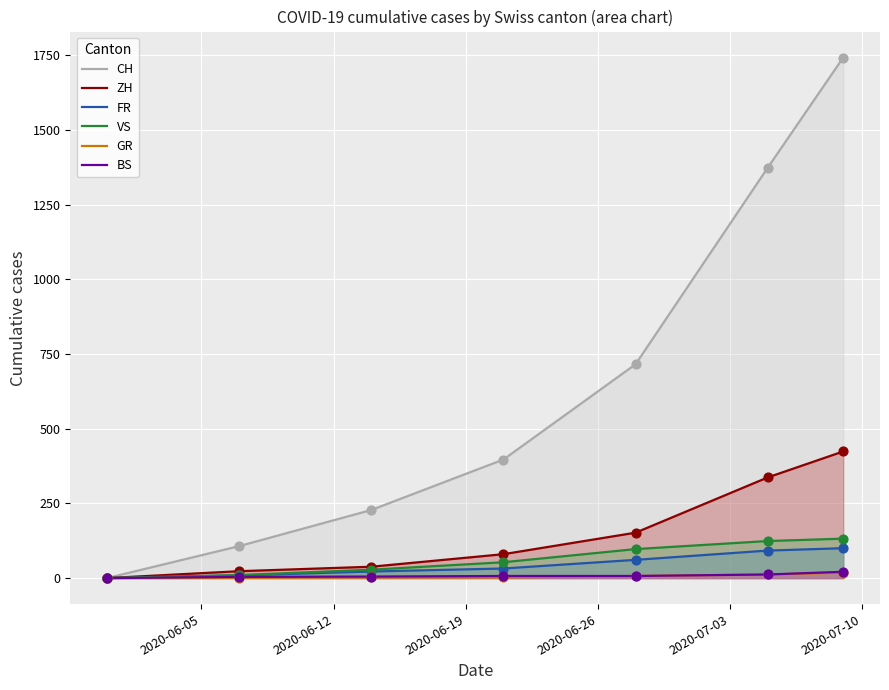

At how many categories does at least one series exceed 871?

2